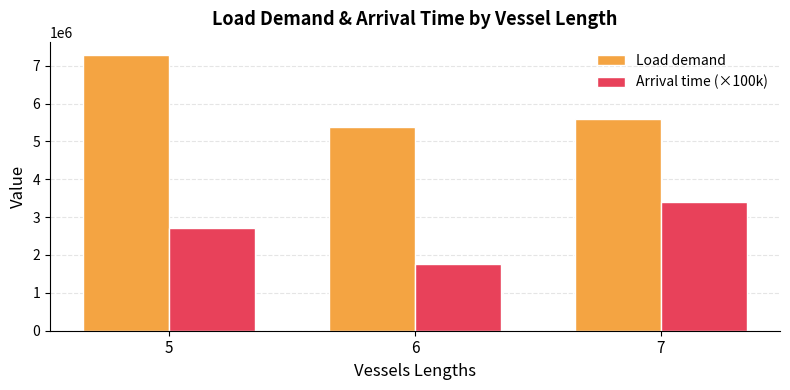

Which series has the largest total across all categories?

Load demand